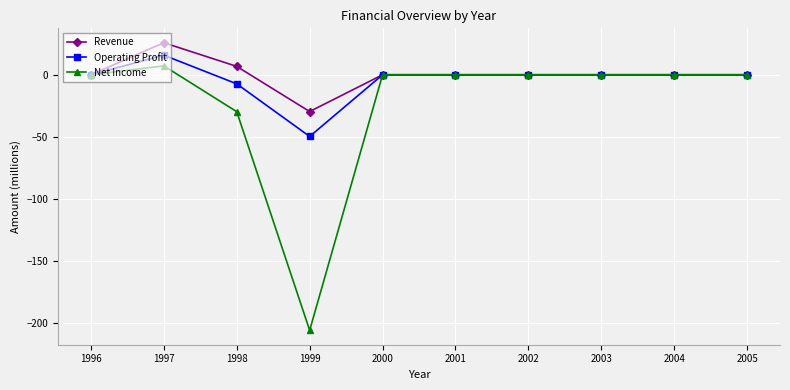

What is the difference between the maximum and second lowest values in the Operating Profit series?

23.1